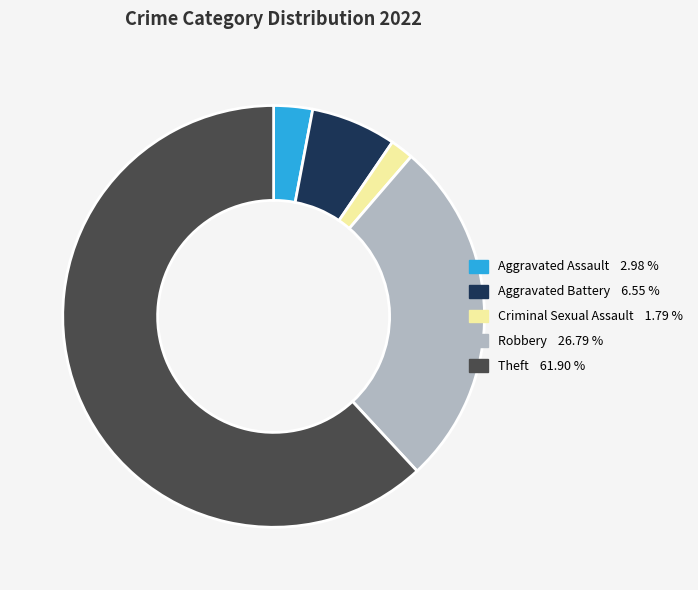

Is there a majority slice in this chart?

Yes